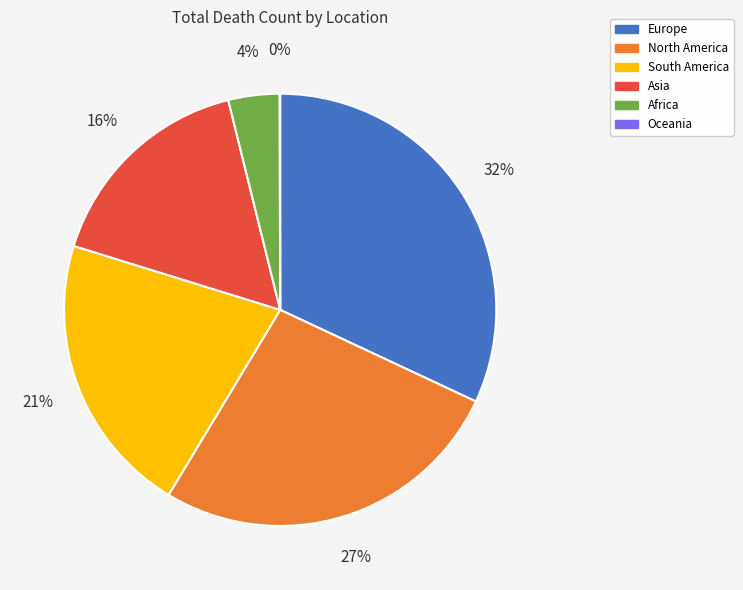

What percentage is the Europe slice, to the nearest percent?

32%